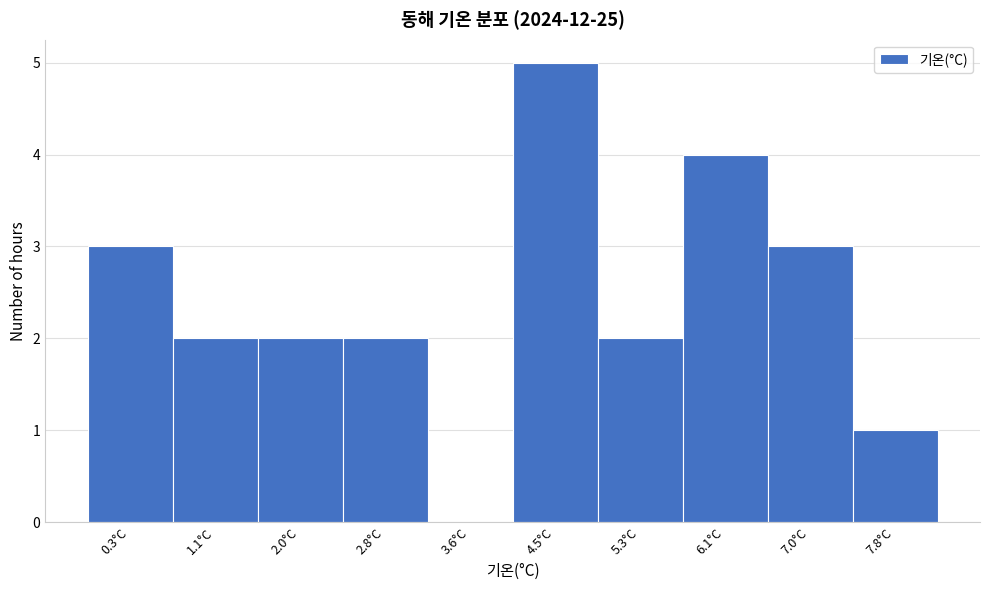

How tall is the bar that spans -0.10 to 0.73 on the x-axis? Neither the bar edges nor the heights are printed on the chart, so give them approximately, as read against the axes.

3